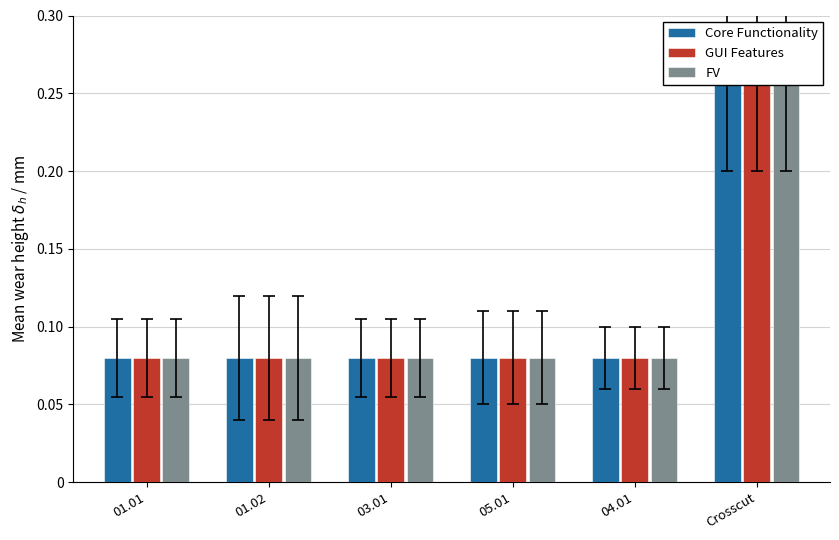

What are all the series names shown in the legend?

Core Functionality, GUI Features, FV